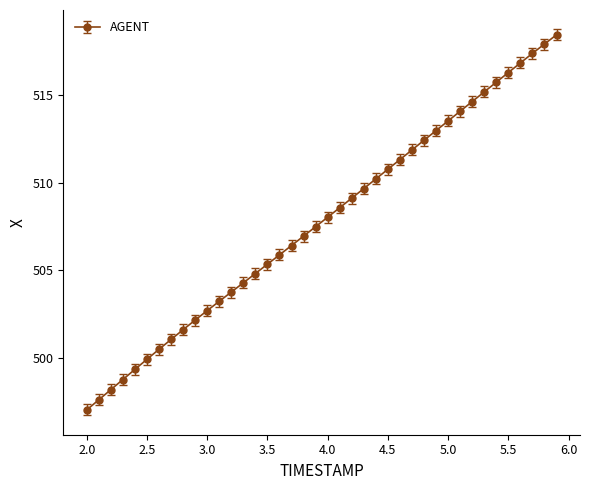

What is the value of the 27th point from the left?

511.3